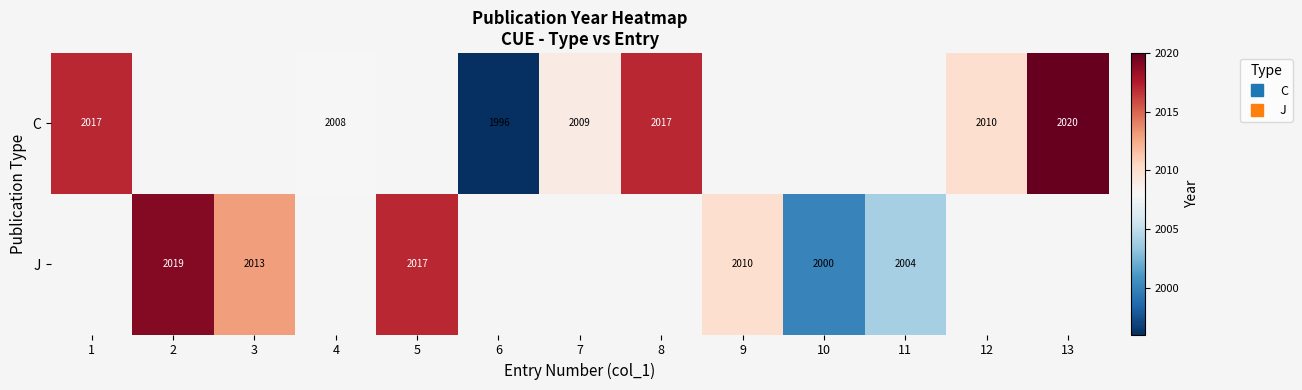

What is the minimum value for C?

1996.0